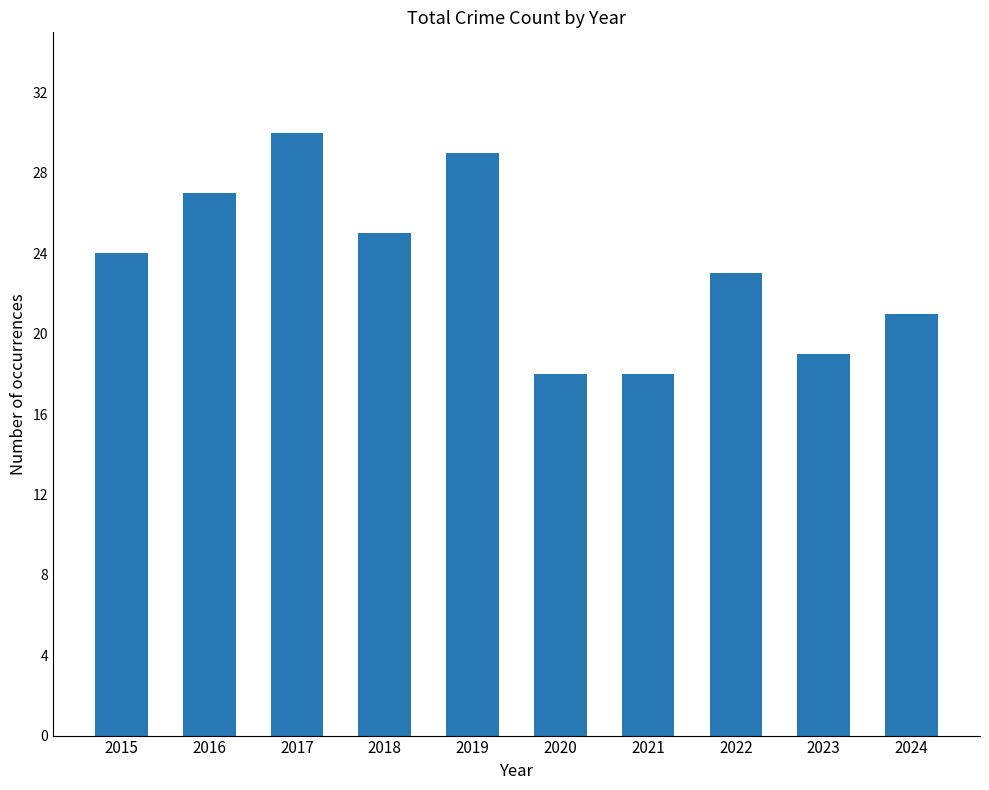

Is it true that the value at 2019 is 29?

True